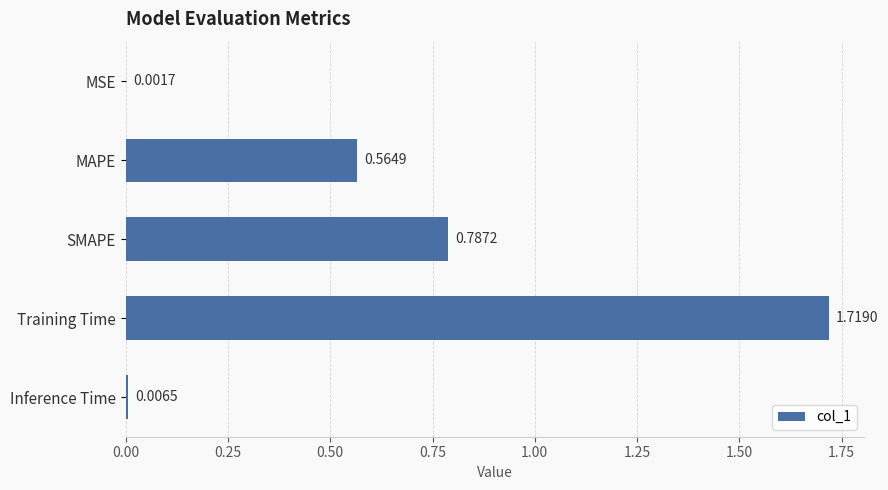

What is the sum of all values?

3.1